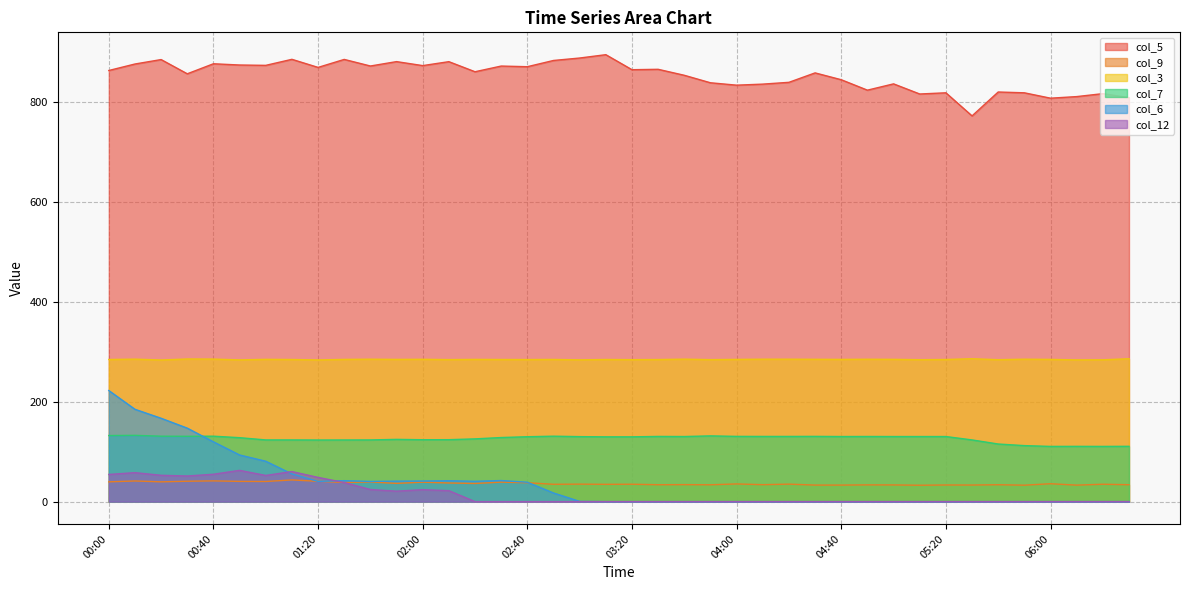

How many data points in col_12 are above 0?

14